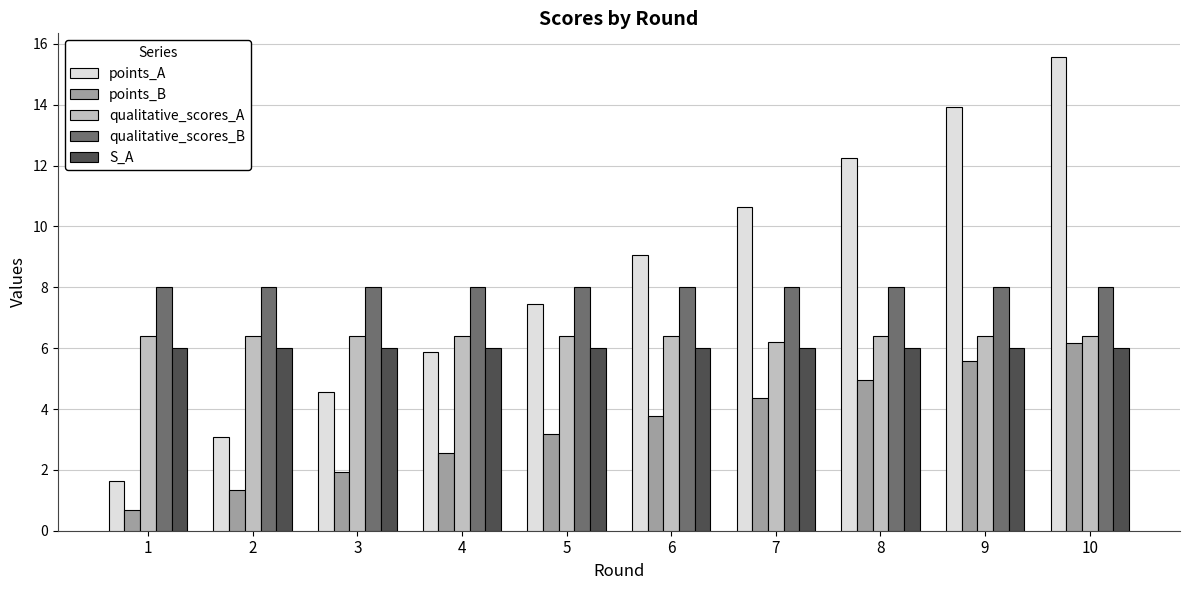

At which category is the sum across all series the highest?

10